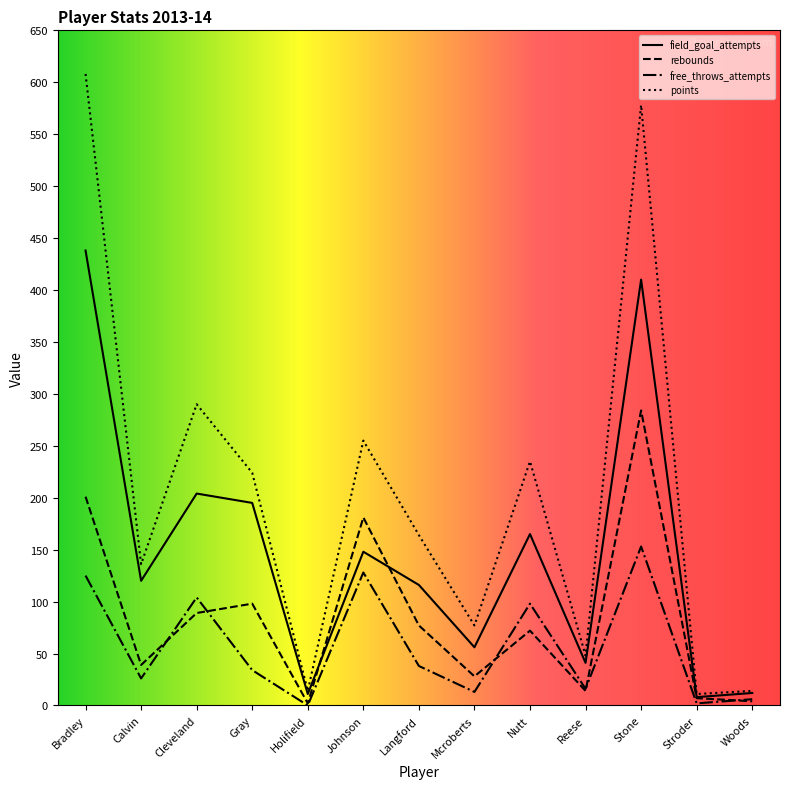

Between Bradley and Stone, which series saw the biggest shift?

rebounds